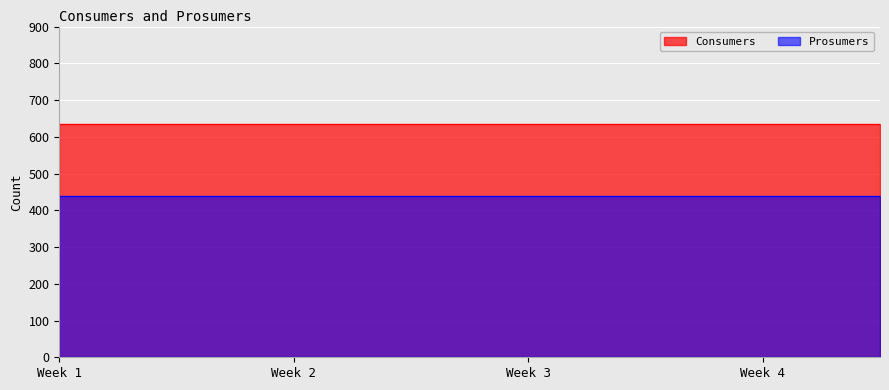

Which series has the largest total across all categories?

Consumers